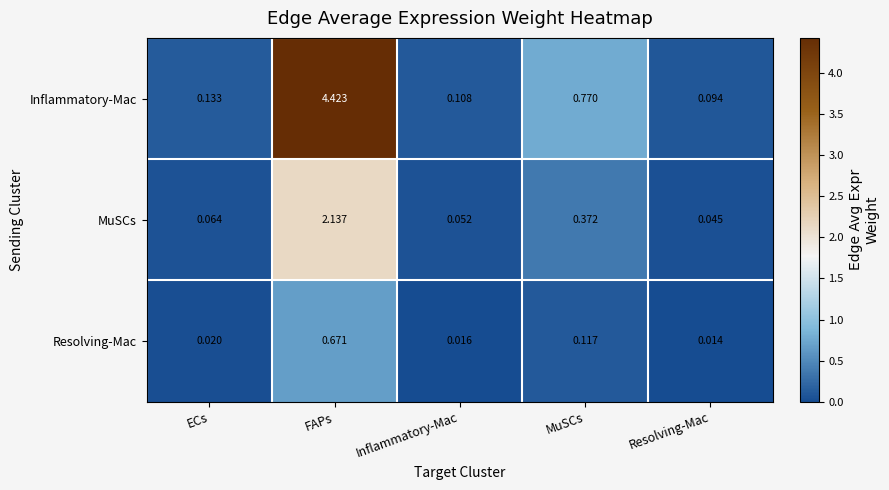

Where is Inflammatory-Mac nearest to the value 2?

MuSCs